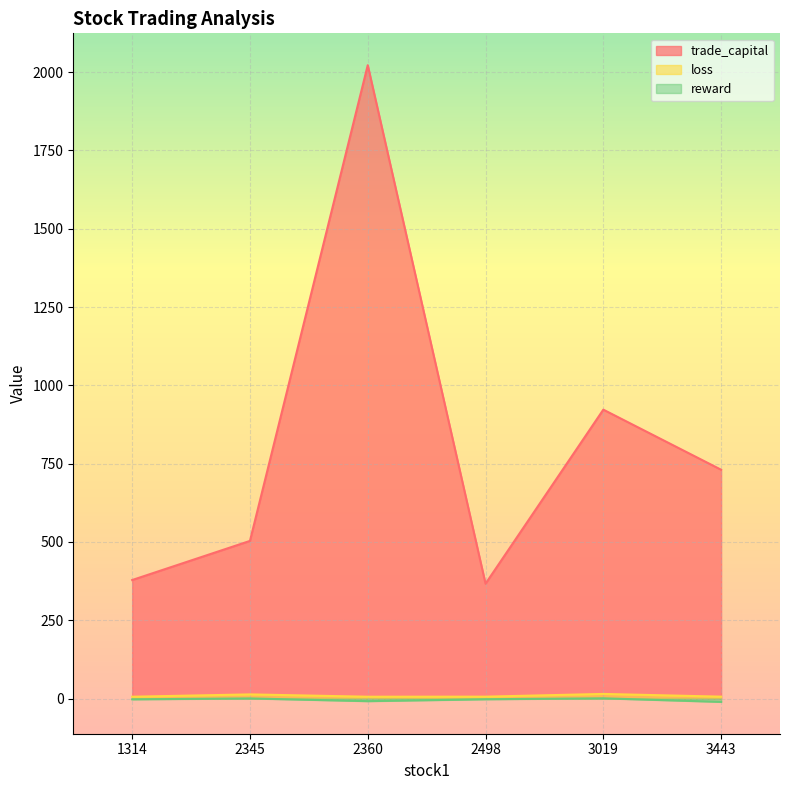

What is the sum of all trade_capital values?

4923.9